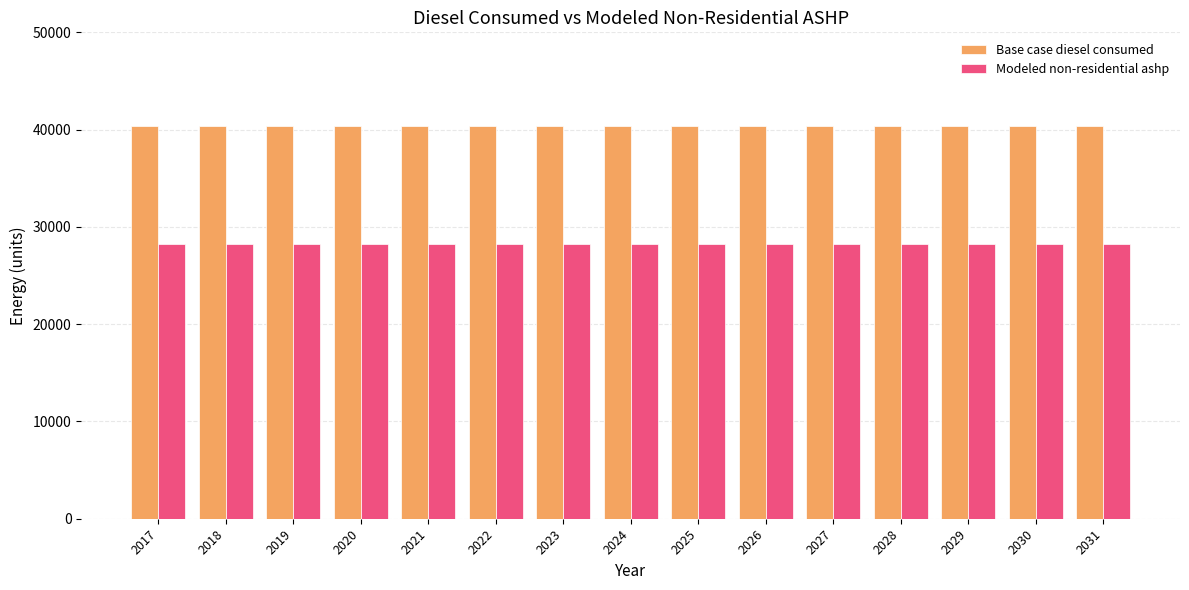

Is the value of Modeled non-residential ashp at 2019 greater than the value of Base case diesel consumed at 2028?

No